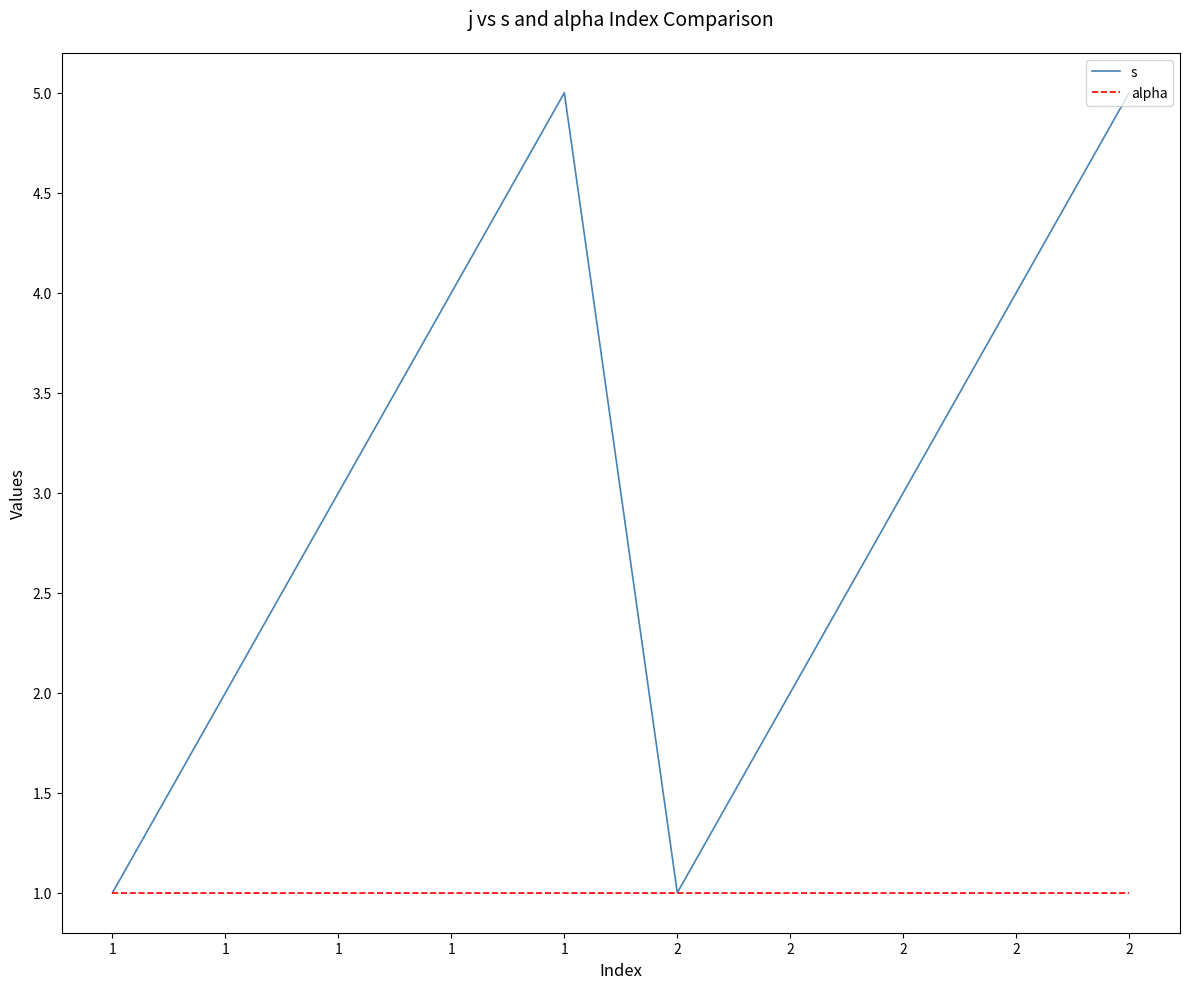

At which category is the sum across all series the highest?

1